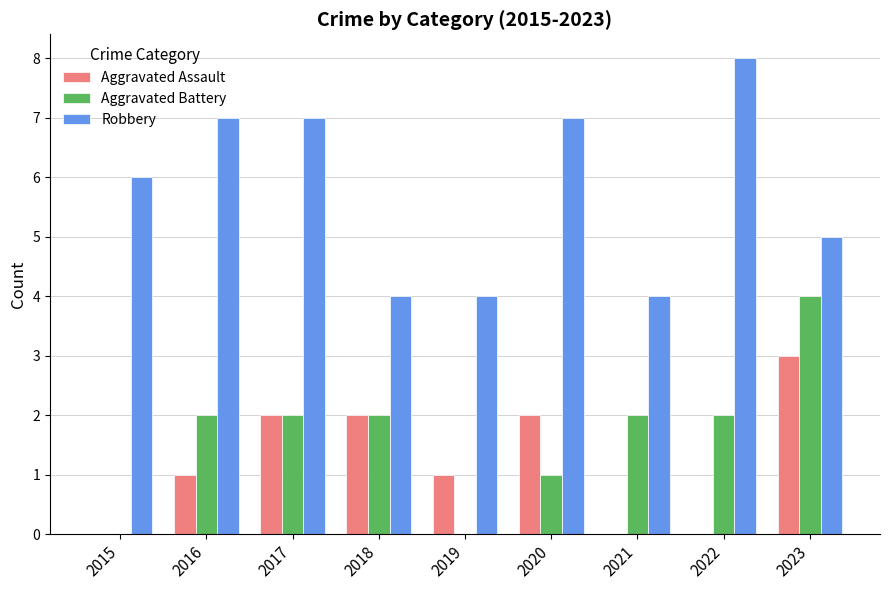

What is the sum of all Aggravated Battery values?

15